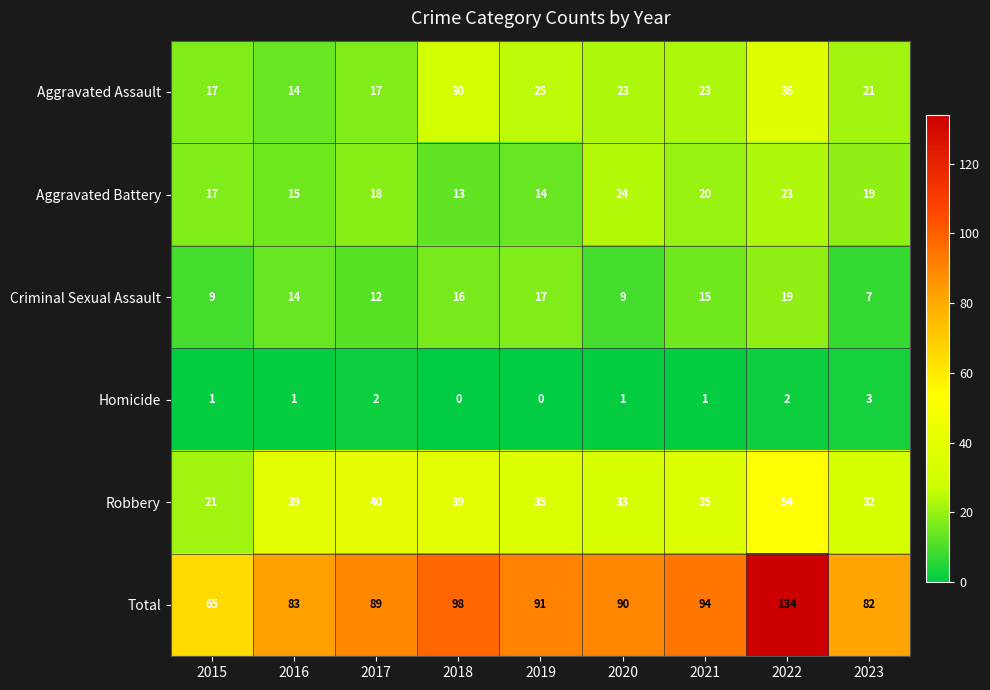

At which category is the sum across all series the highest?

2022